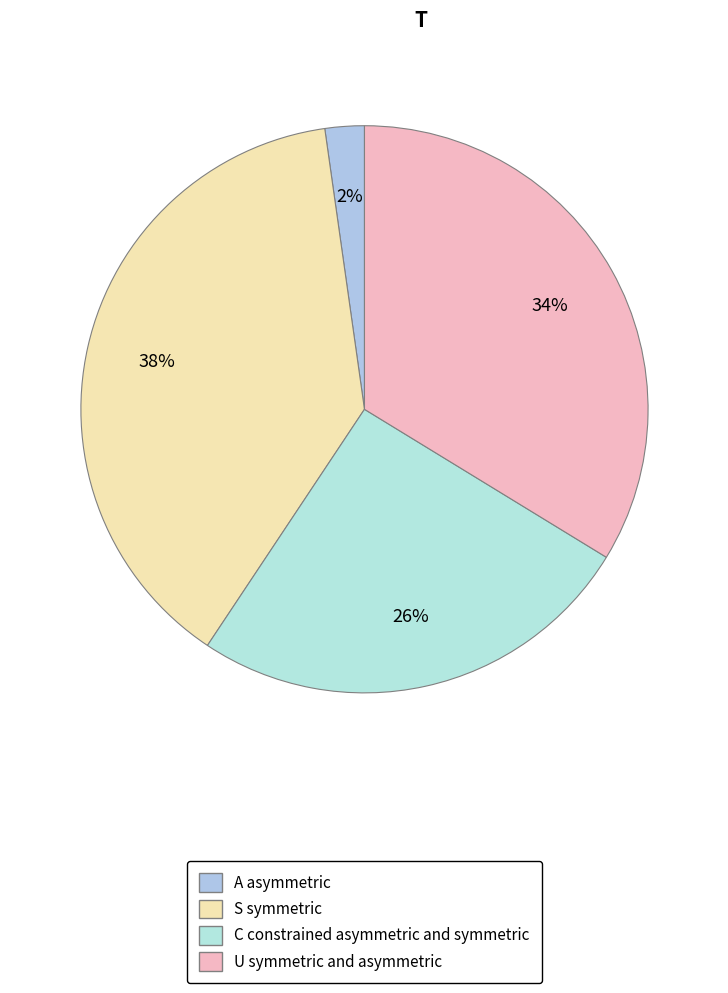

What is the smallest slice in the pie chart?

A asymmetric